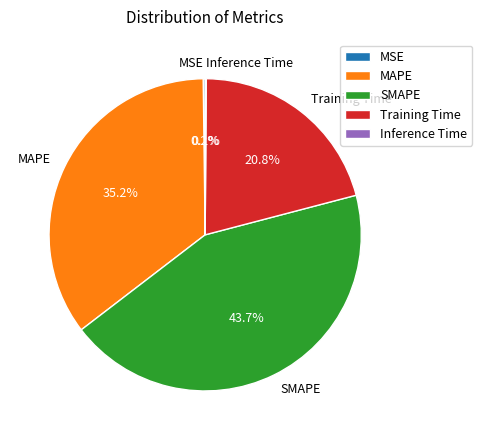

Does any single category account for the majority?

No